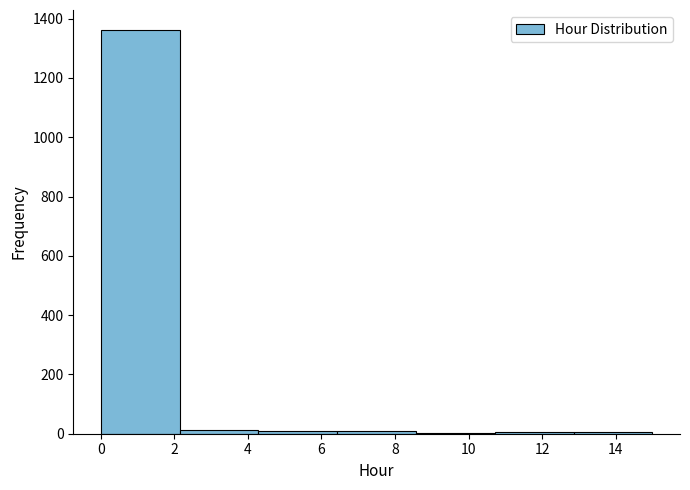

Reading left to right, list every bar in this chart as the range it spans on the x-axis followed by its height. Neither the bar edges nor the heights are printed on the chart, so give them approximately, as read against the axes.

0.0 to 2.2: 1360
2.2 to 4.2: under 20
4.2 to 6.4: under 20
6.4 to 8.6: under 20
8.6 to 10.8: under 20
10.8 to 12.8: under 20
12.8 to 15.0: under 20